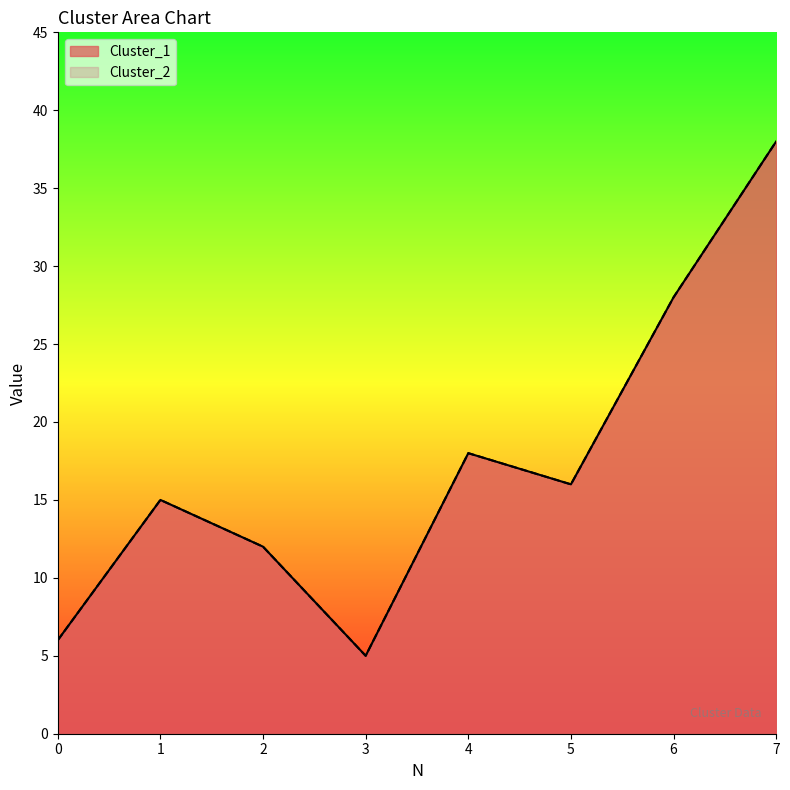

Which category has the highest value across all series?

7